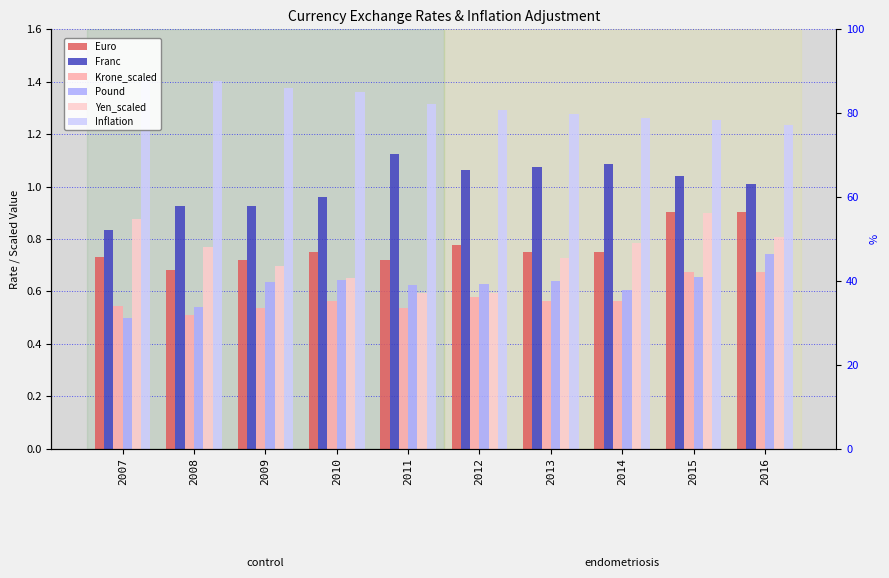

Read the Pound value at 2007.

0.5